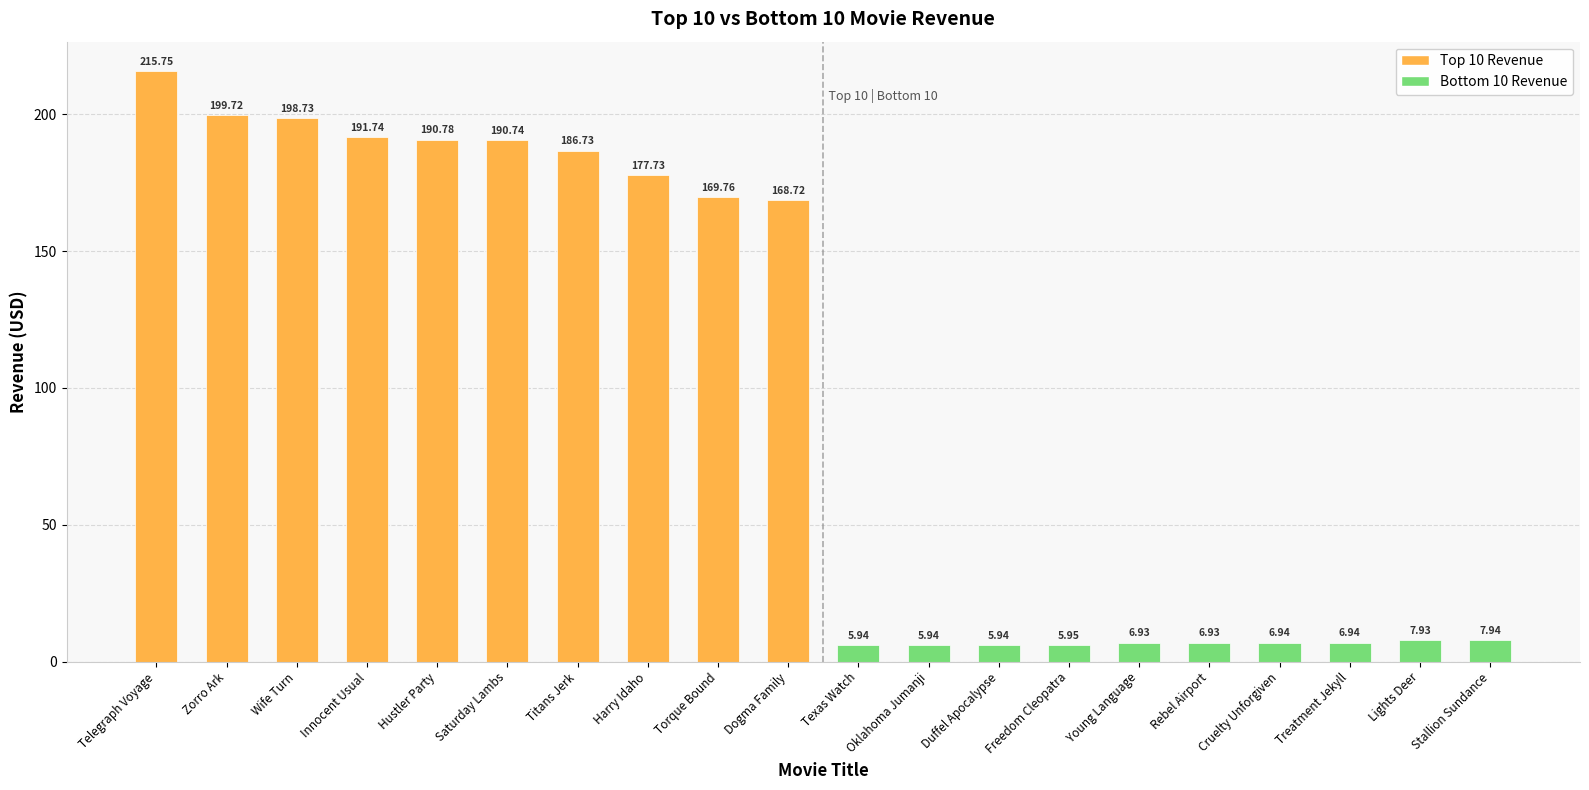

What is the label of the 2nd bar from the left?

Zorro Ark